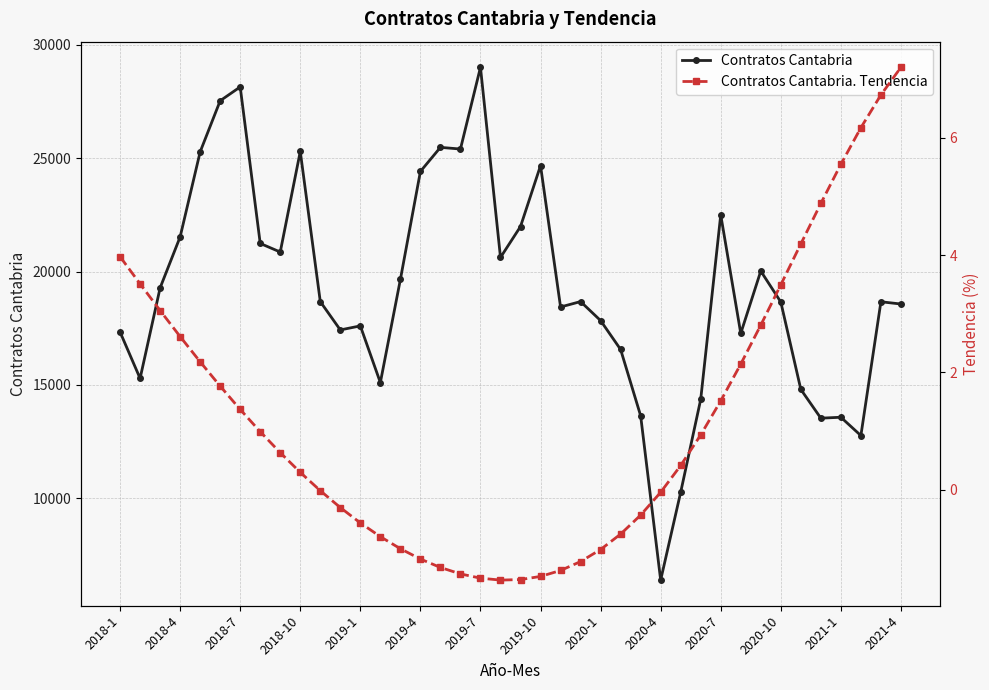

What is the value of the Contratos Cantabria point at the 13th from the left?

17604.0